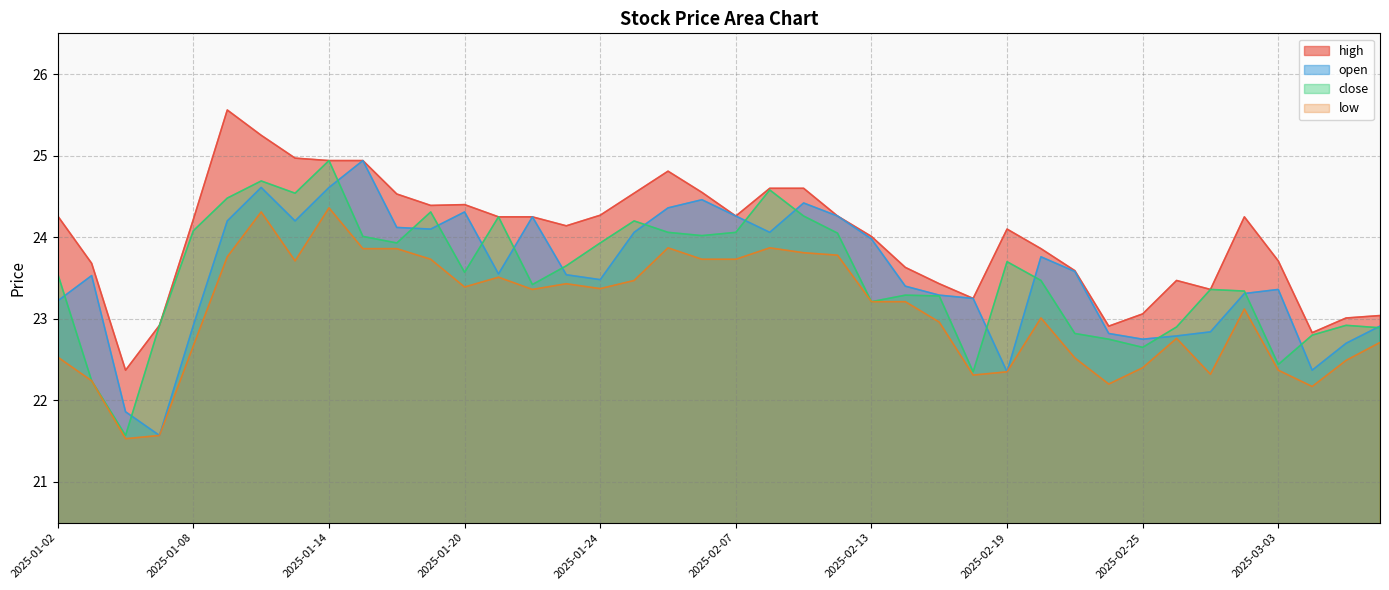

At which label does high reach its peak?

2025-01-09